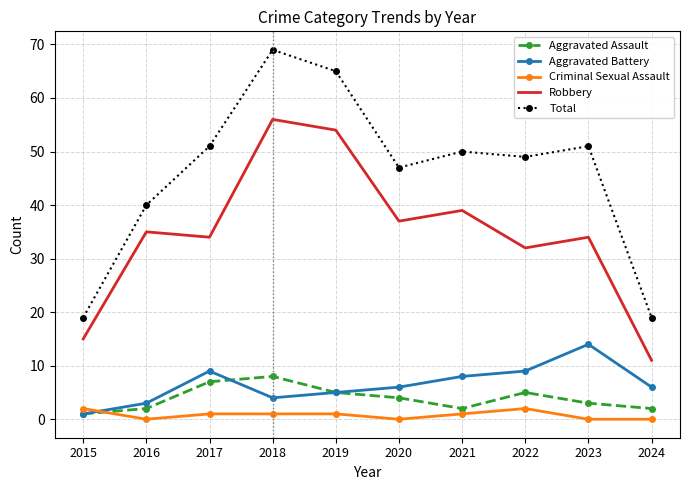

Rank the series by their maximum value, from lowest to highest.

Criminal Sexual Assault, Aggravated Assault, Aggravated Battery, Robbery, Total